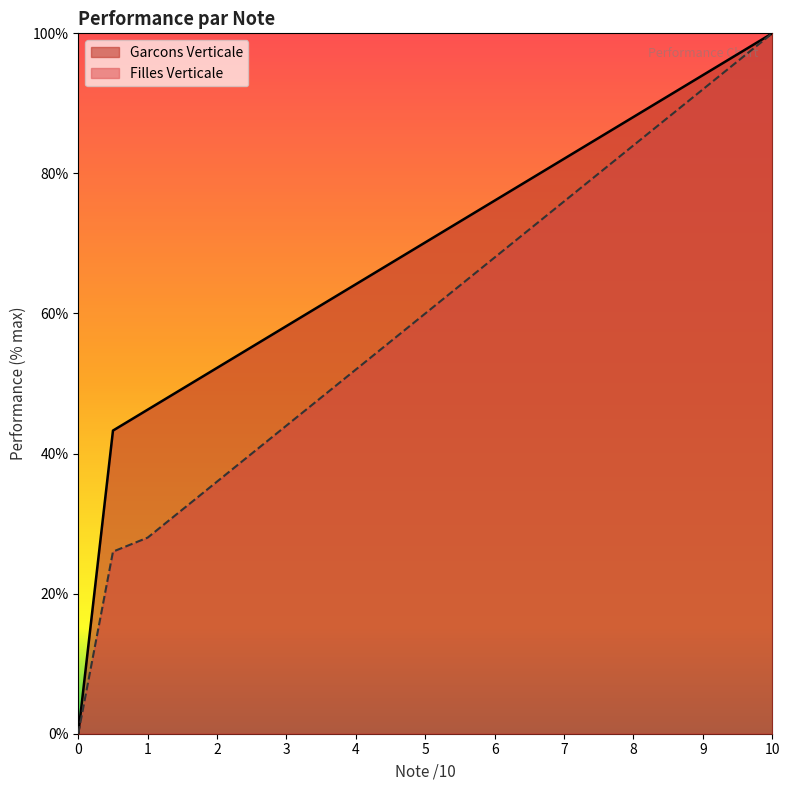

At 4, list the series in order from largest to smallest.

Garcons Verticale, Filles Verticale